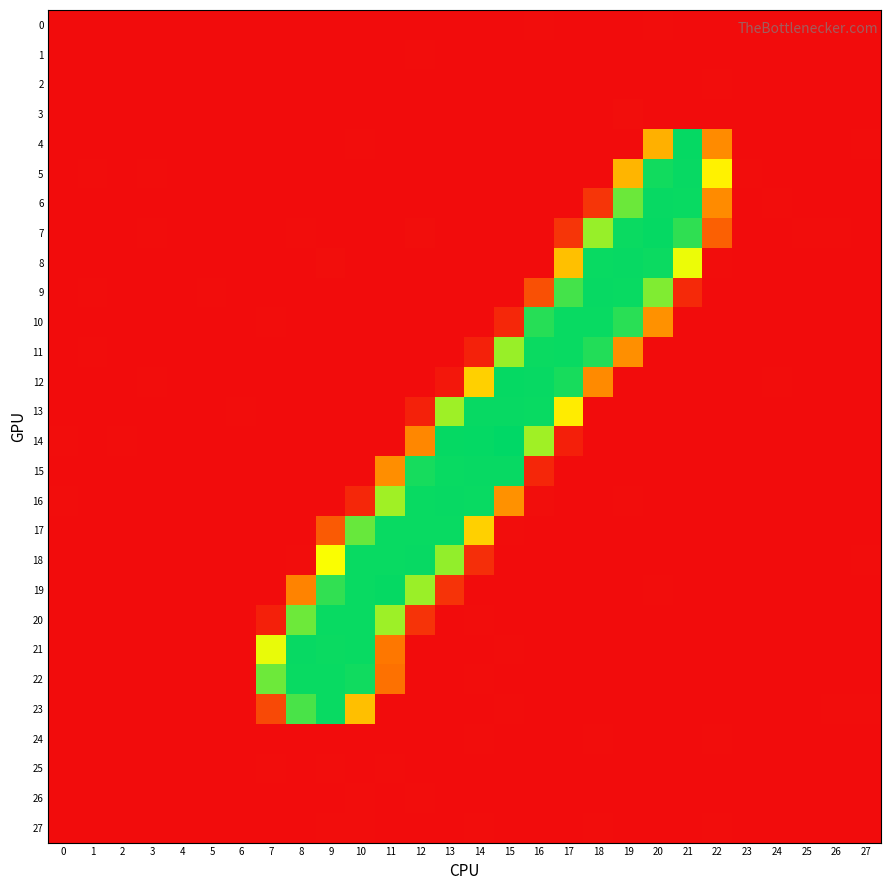

Between 6 and 7, which series saw the biggest shift?

22